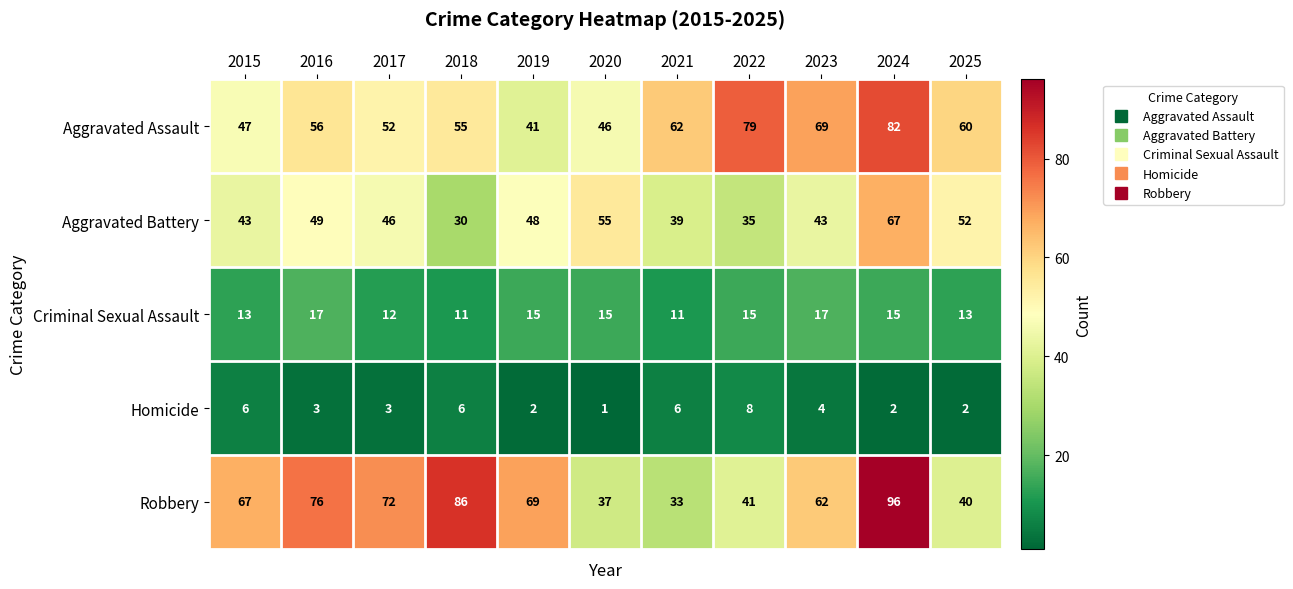

Which series has the widest spread of values?

Robbery